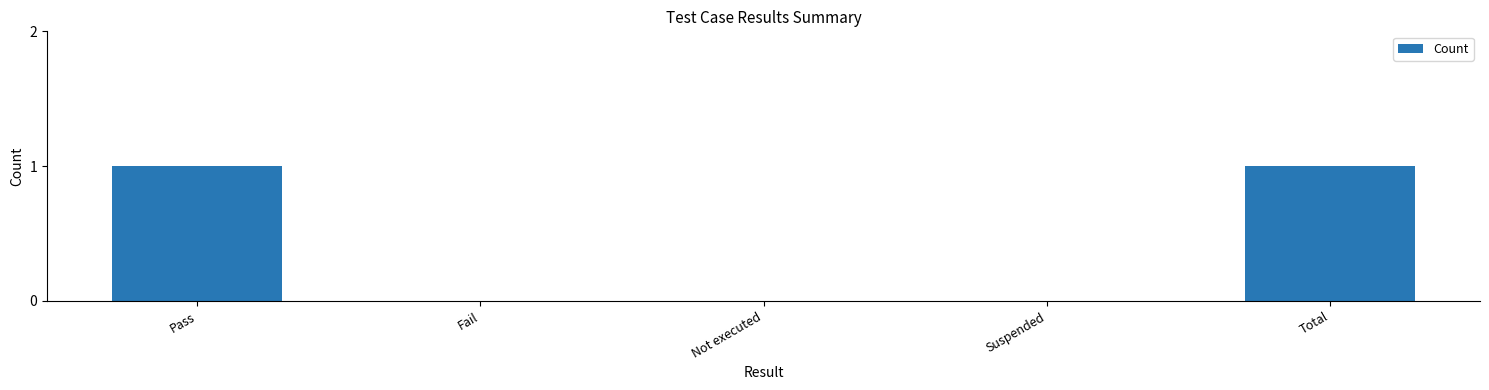

Is it true that the value at Not executed is -1?

False